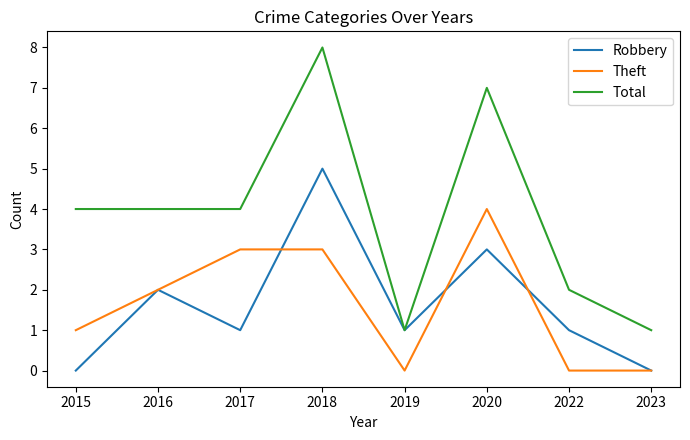

What value does the Total series have at 2017?

4